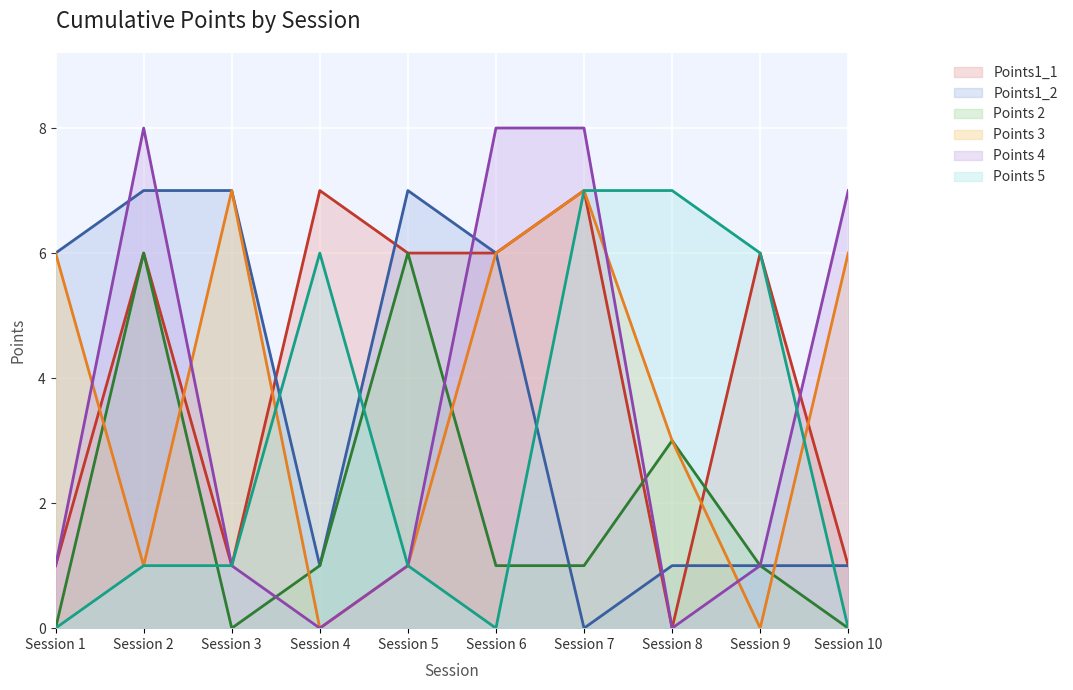

Which series has the largest total across all categories?

Points1_1